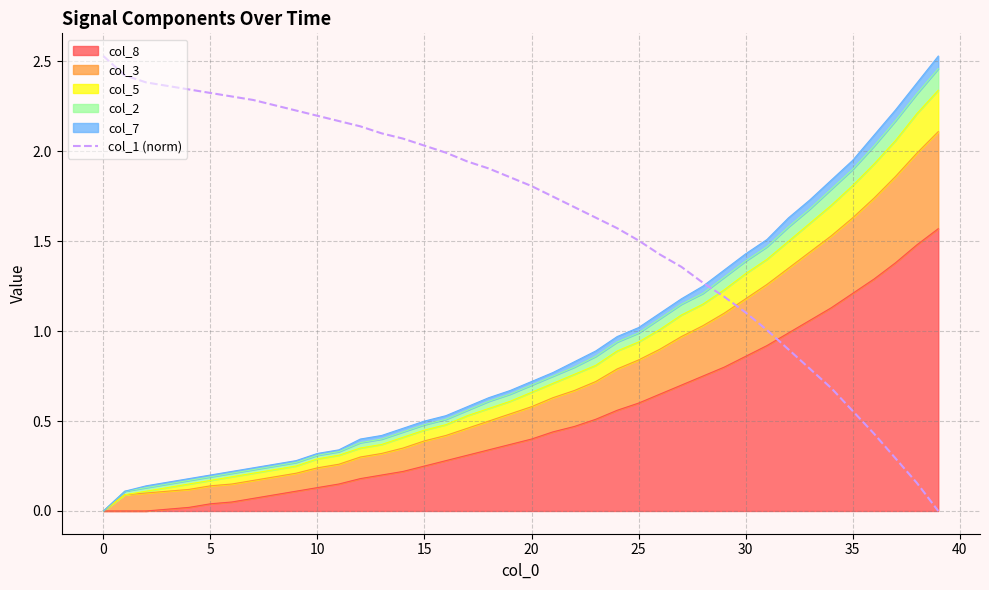

What is the difference between the values at 15 and 20?

0.2